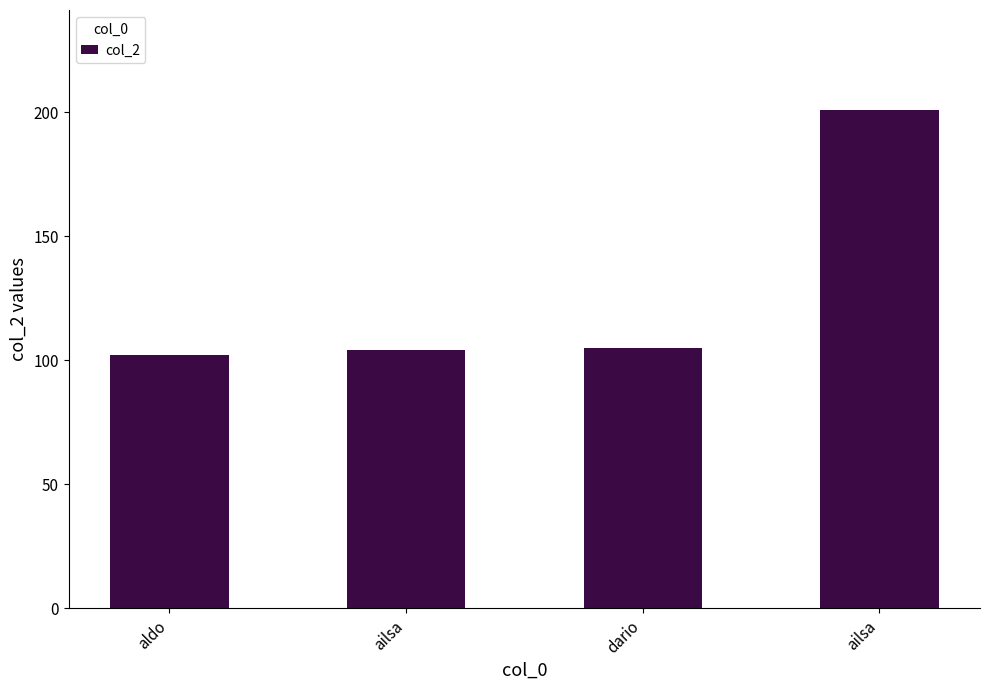

How many bars are there in total?

4